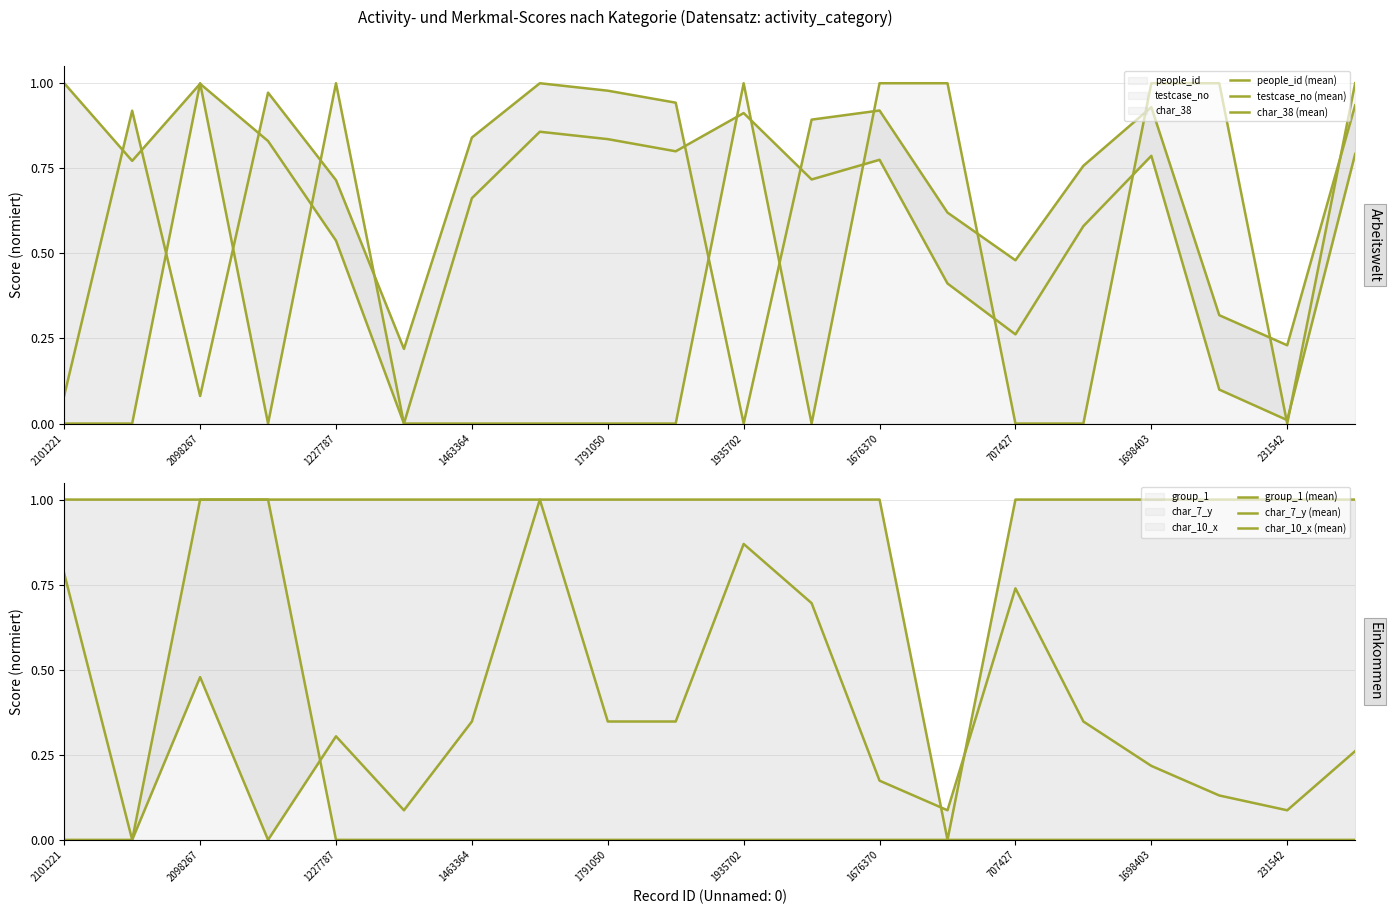

Is it true that char_10_x (mean) equals 0.0 at 2101221?

True